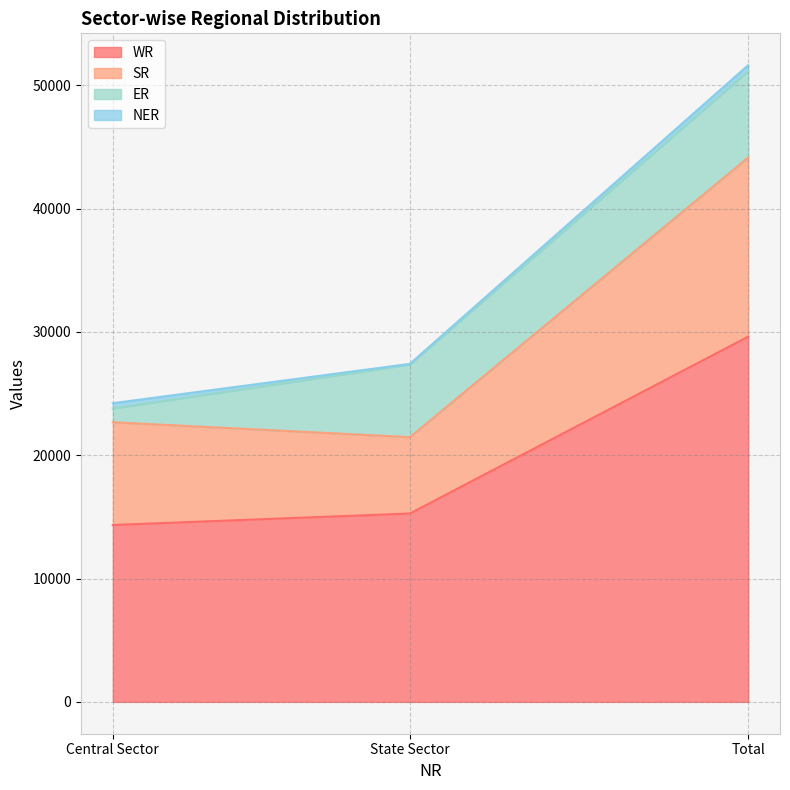

What is the difference between the maximum and minimum values in the WR series?

15278